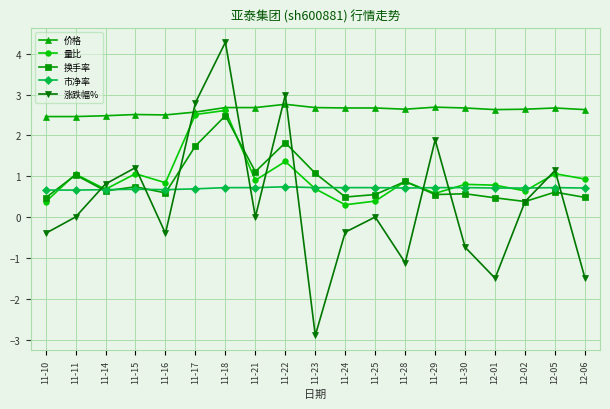

At how many categories does at least one series exceed 0?

19